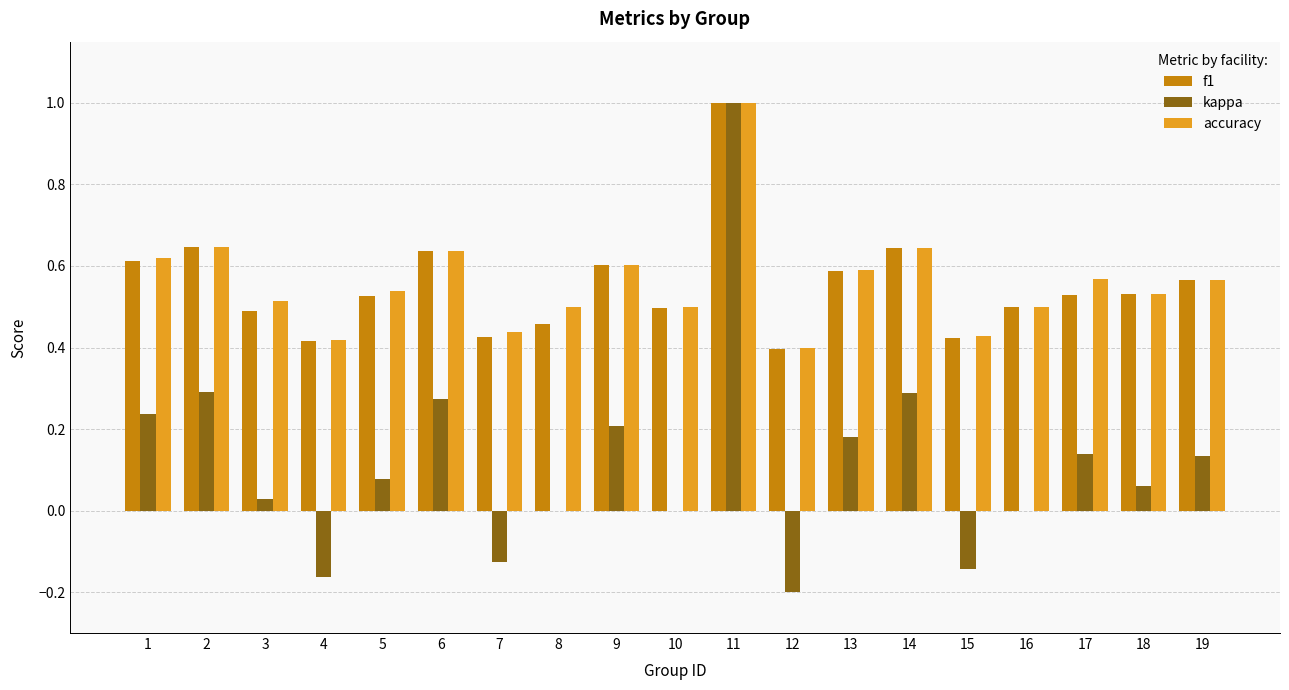

What is the maximum value for f1?

1.0